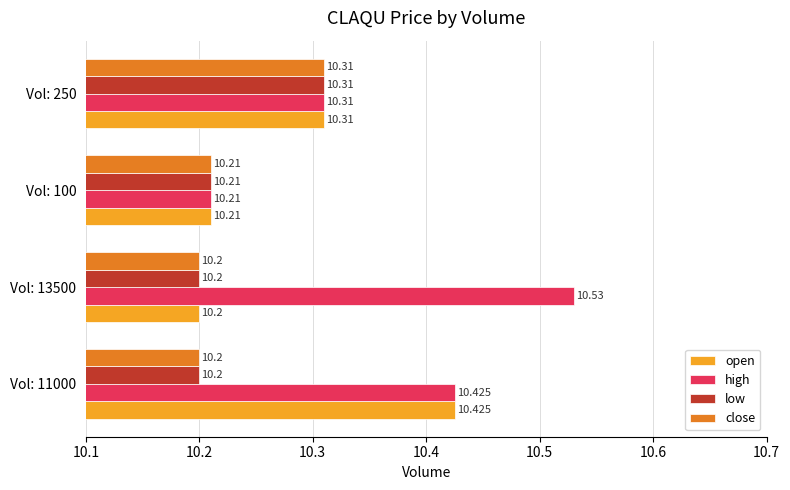

Which series has the widest spread of values?

high